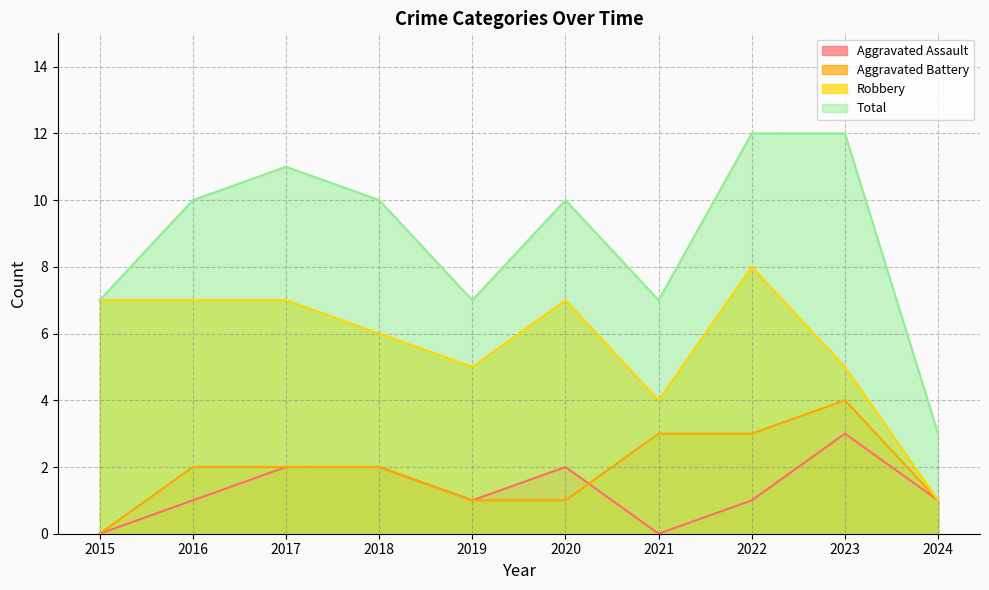

Reading left to right, list all the values displayed in this chart.

Aggravated Assault: 2015=0	2016=1	2017=2	2018=2	2019=1	2020=2	2021=0	2022=1	2023=3	2024=1
Aggravated Battery: 2015=0	2016=2	2017=2	2018=2	2019=1	2020=1	2021=3	2022=3	2023=4	2024=1
Robbery: 2015=7	2016=7	2017=7	2018=6	2019=5	2020=7	2021=4	2022=8	2023=5	2024=1
Total: 2015=7	2016=10	2017=11	2018=10	2019=7	2020=10	2021=7	2022=12	2023=12	2024=3